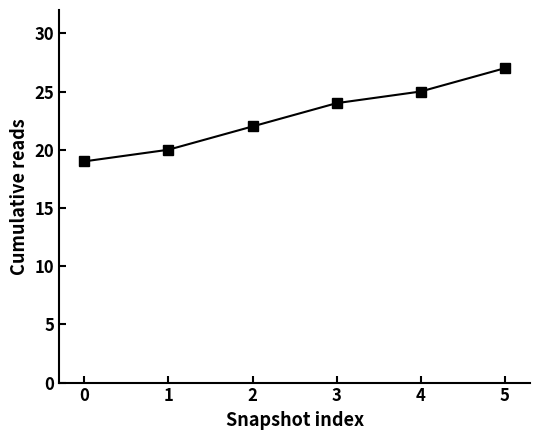

The chart shows a value of 20 at 1. True or false?

True